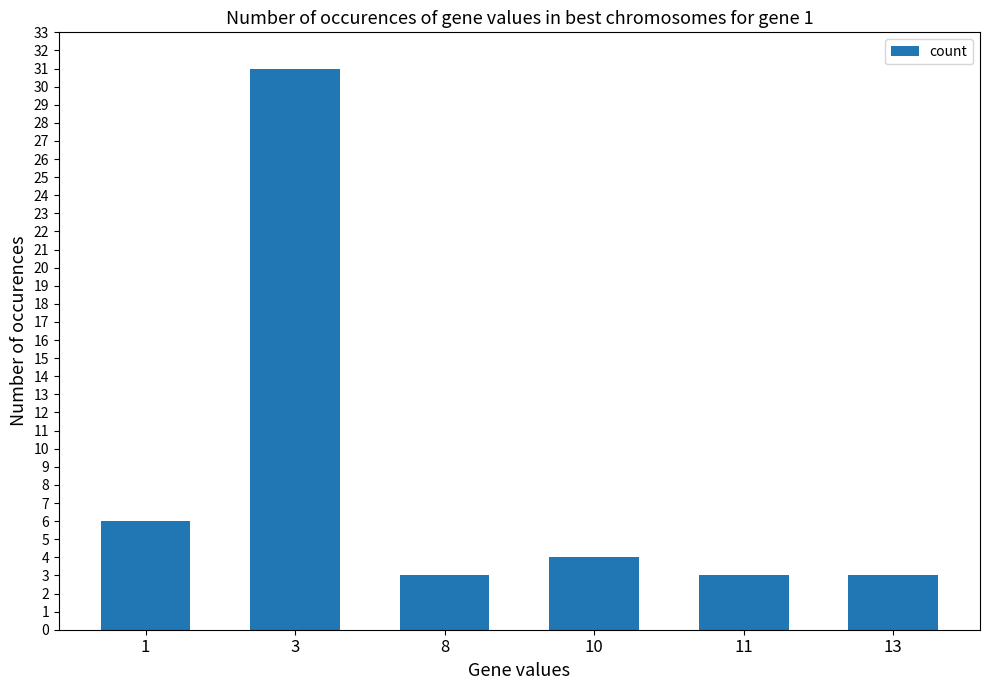

Which label corresponds to the largest value in the chart?

3